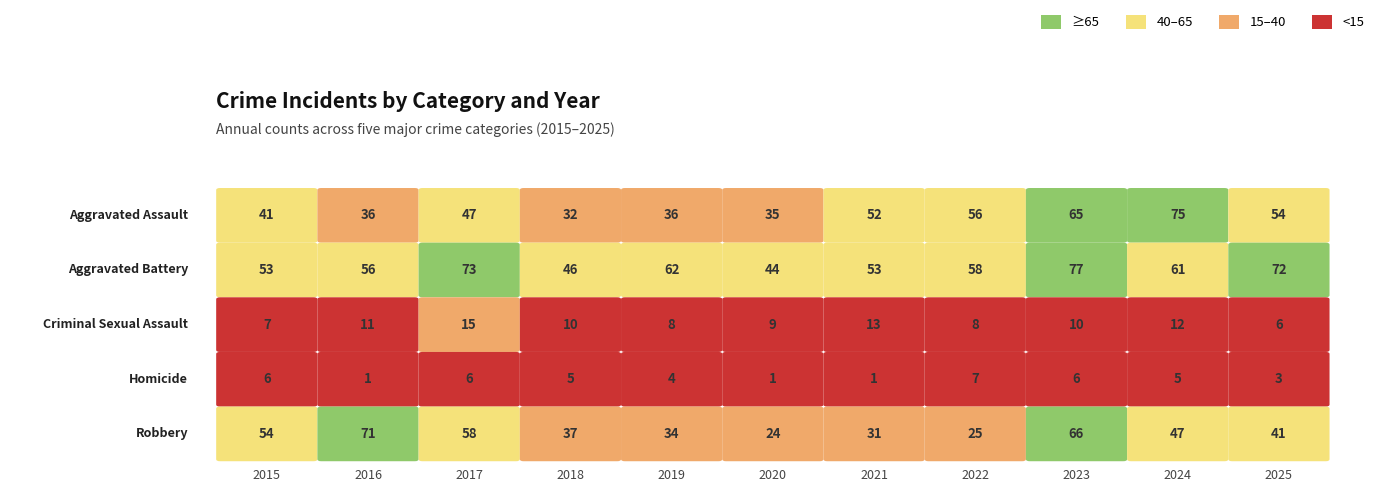

The Robbery series shows 32 at 2020. True or false?

False